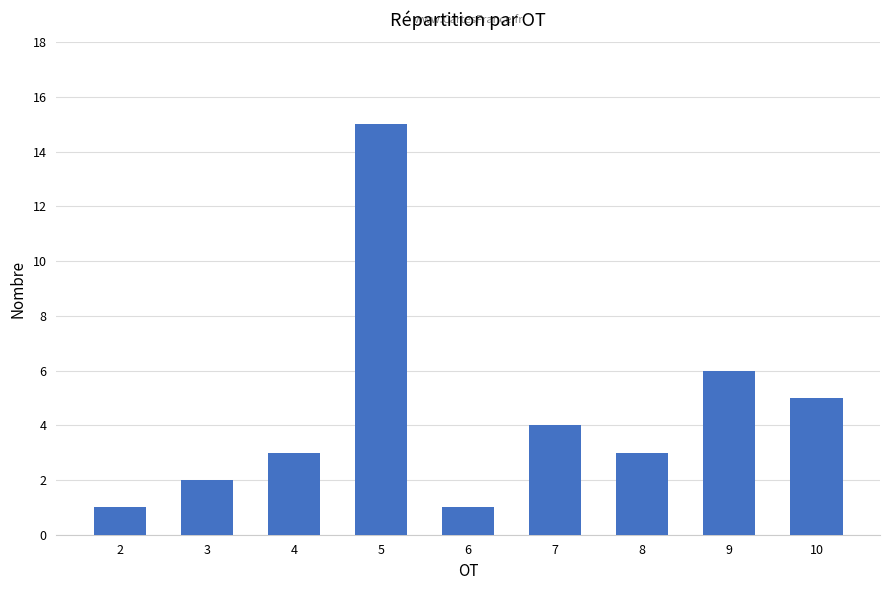

What is the difference between the values at 10 and 9?

1